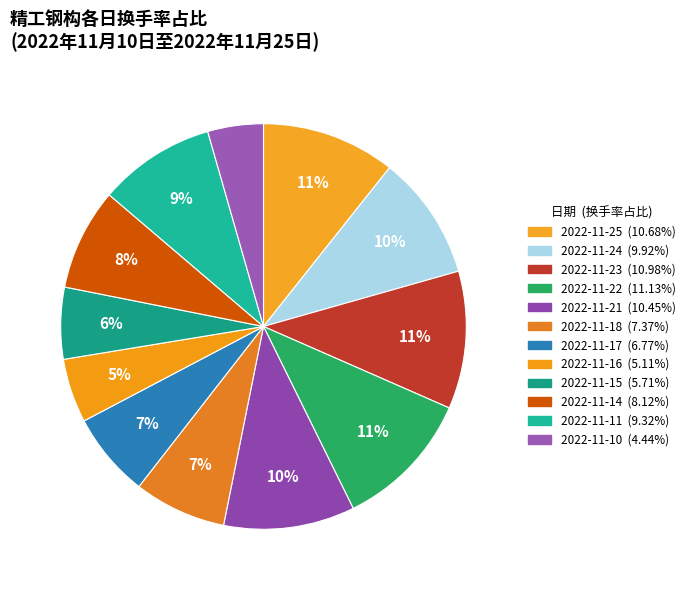

Which category has the biggest portion of the pie?

2022-11-22